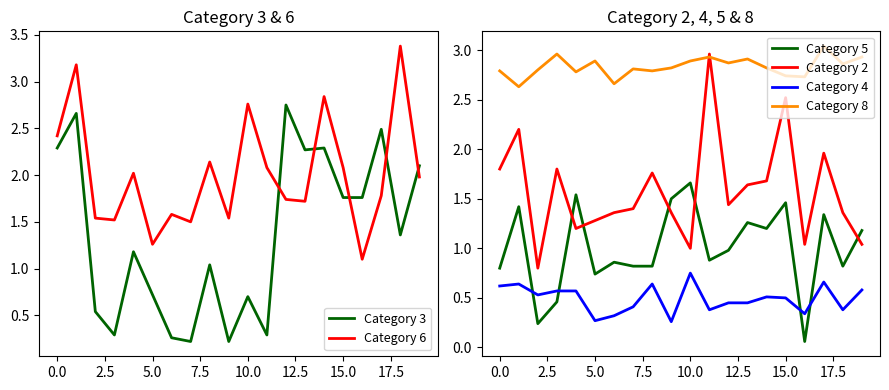

What is the sum of the Category 8 values at 11 and 10?

5.8